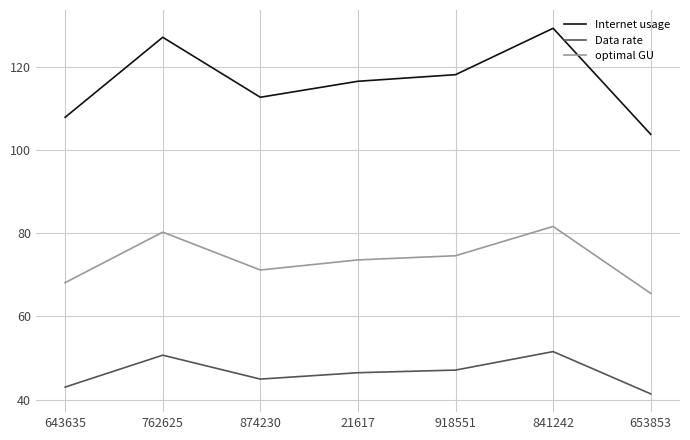

Which category has the lowest value across all series?

653853